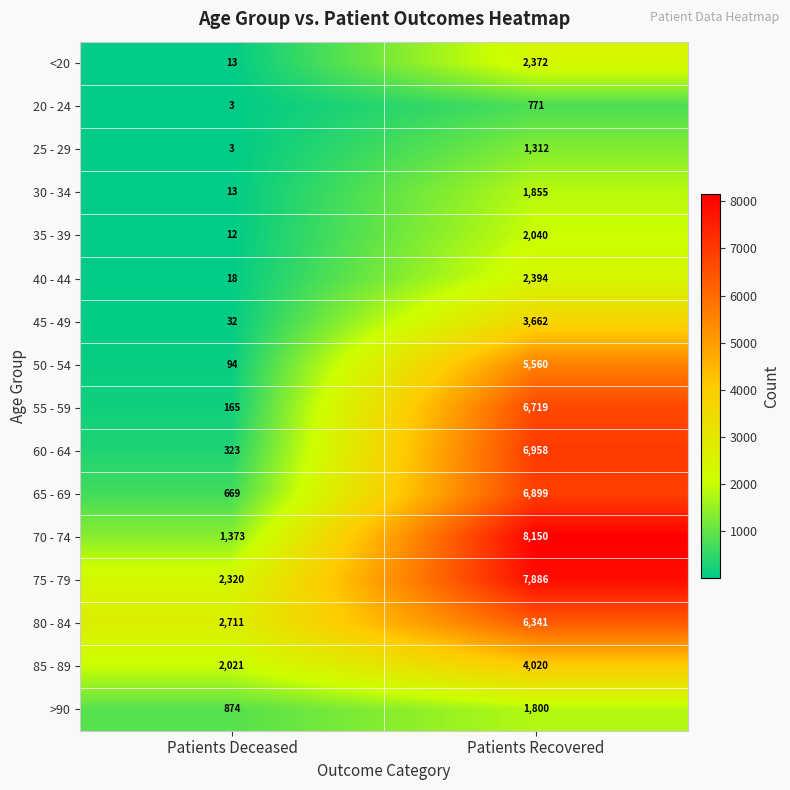

How many distinct data groups are displayed?

16